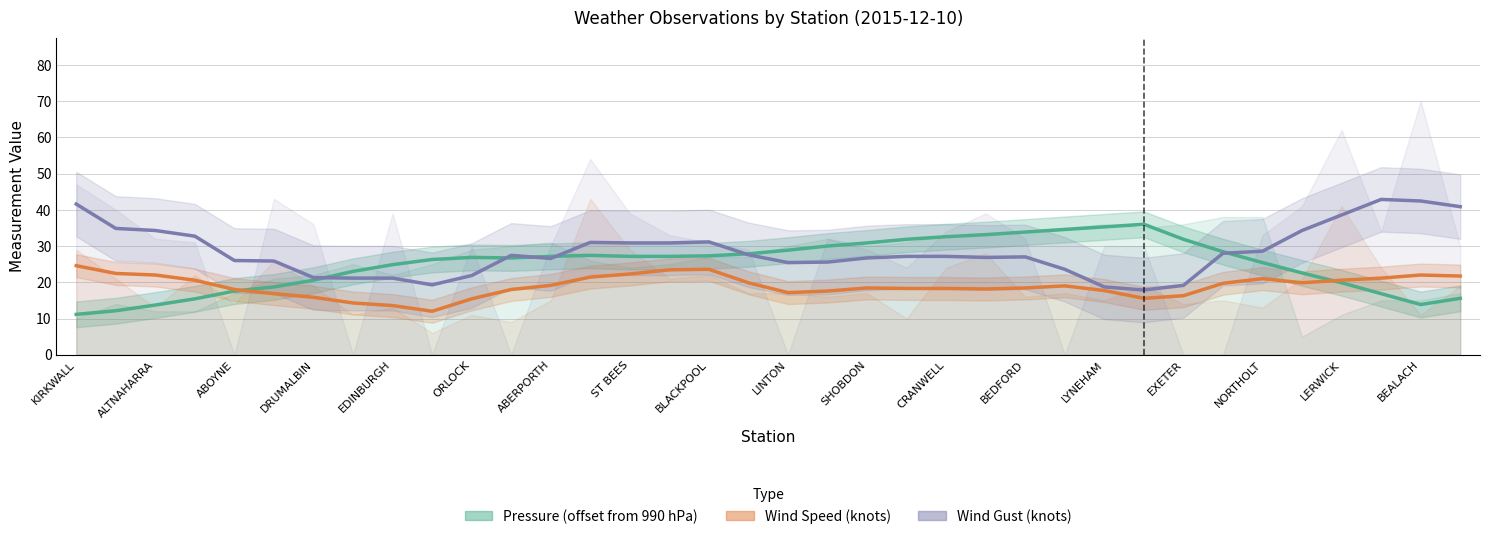

Is it true that Wind Gust (knots) equals 19.1 at EXETER?

True